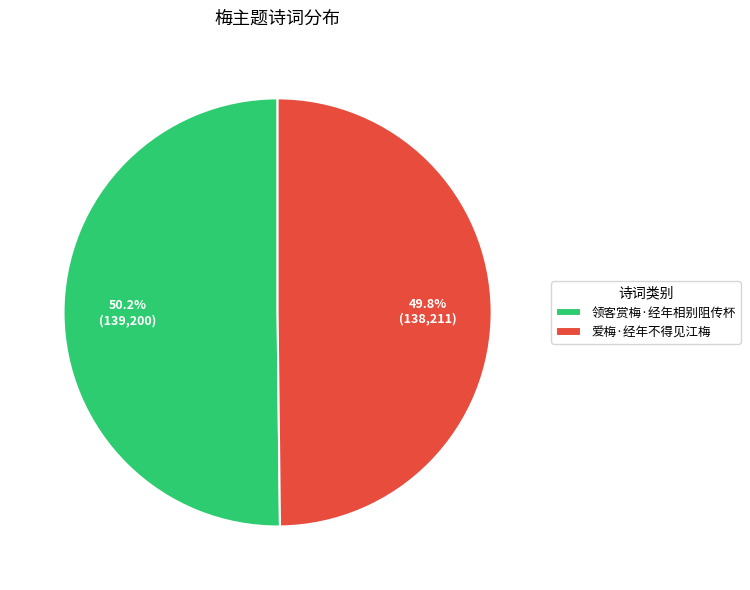

What percentage do 领客赏梅·经年相别阻传杯 and 爱梅·经年不得见江梅 together represent?

100.0%